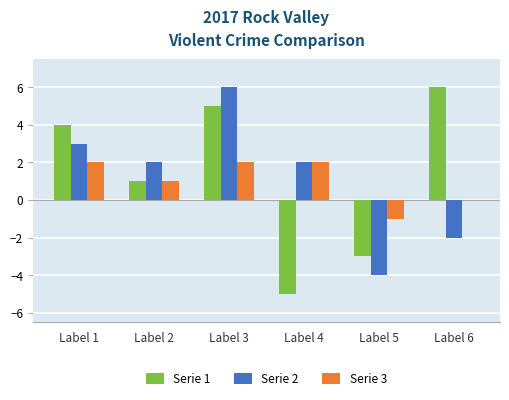

At which category is the sum across all series the highest?

Label 3